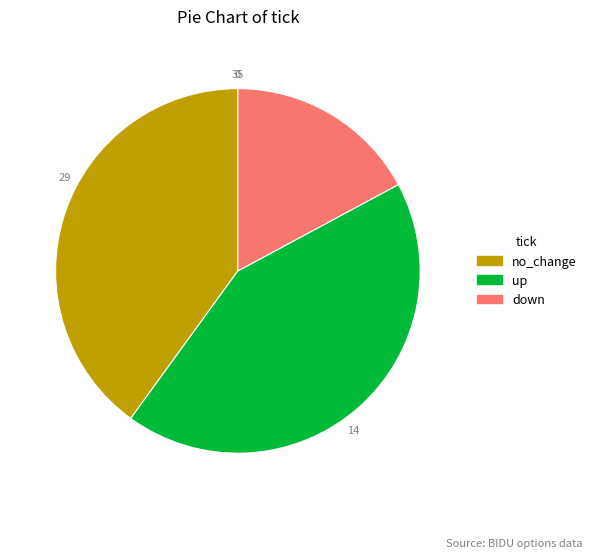

Which category has the smallest portion of the pie?

down